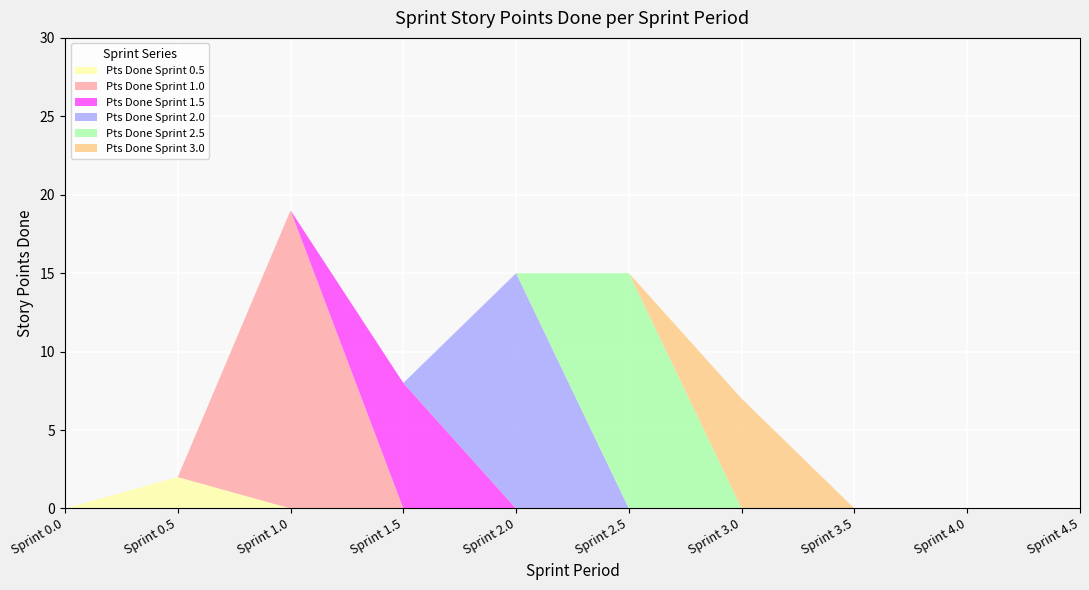

What is the total value across all series at Sprint 1.5?

8